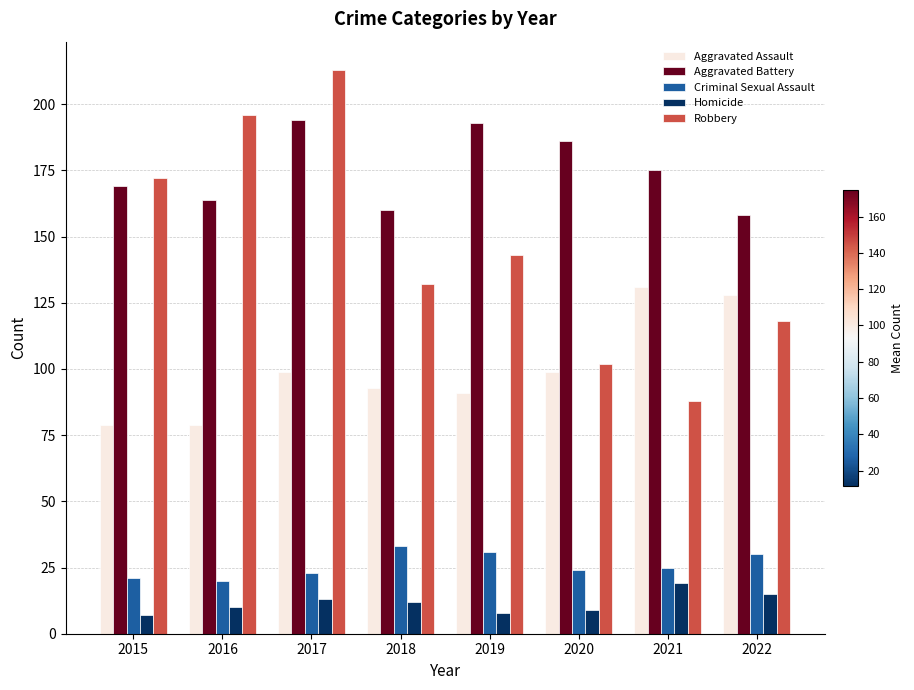

What is the total value across all series at 2016?

469